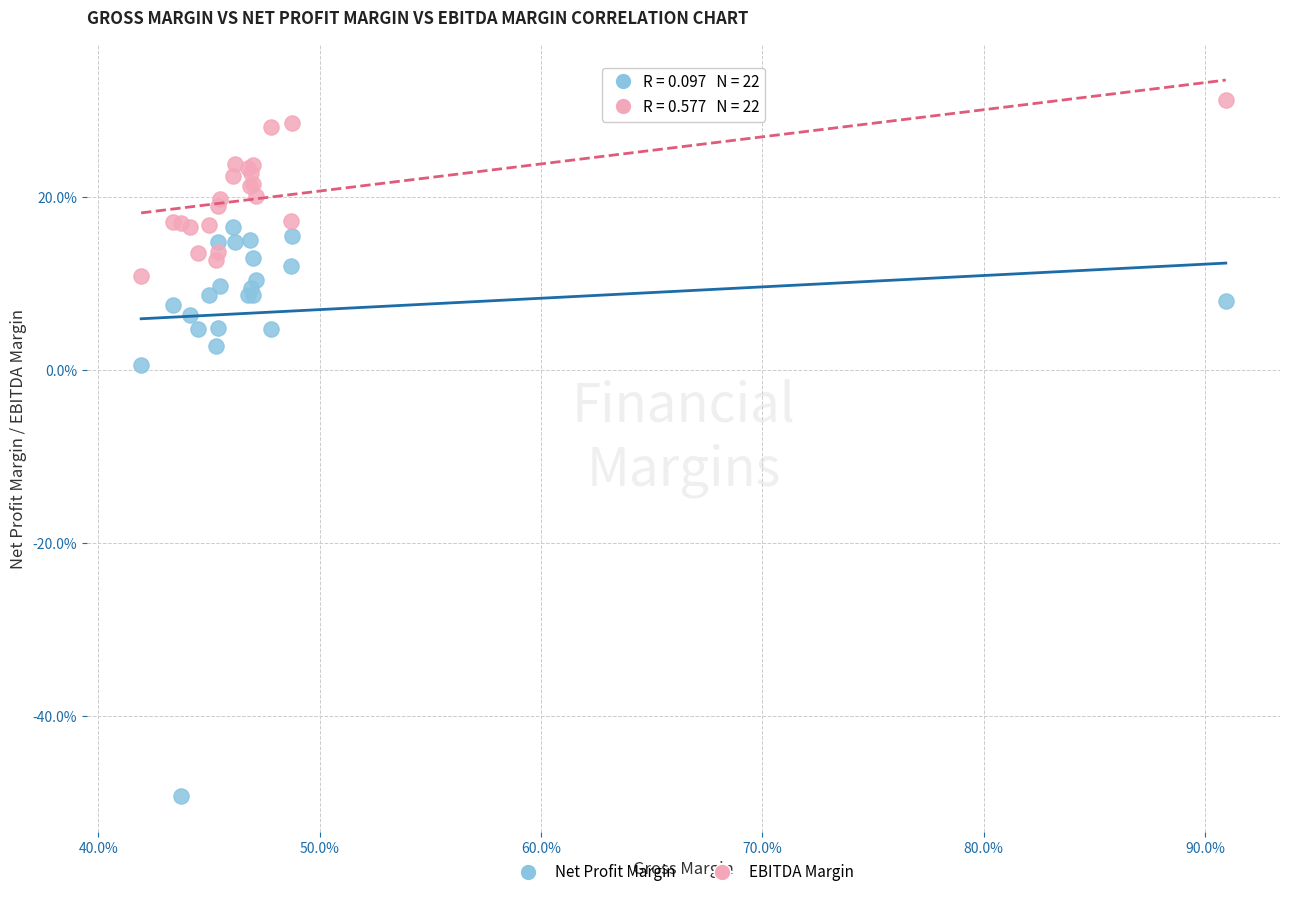

Which series contains the lowest Y value?

Net Profit Margin